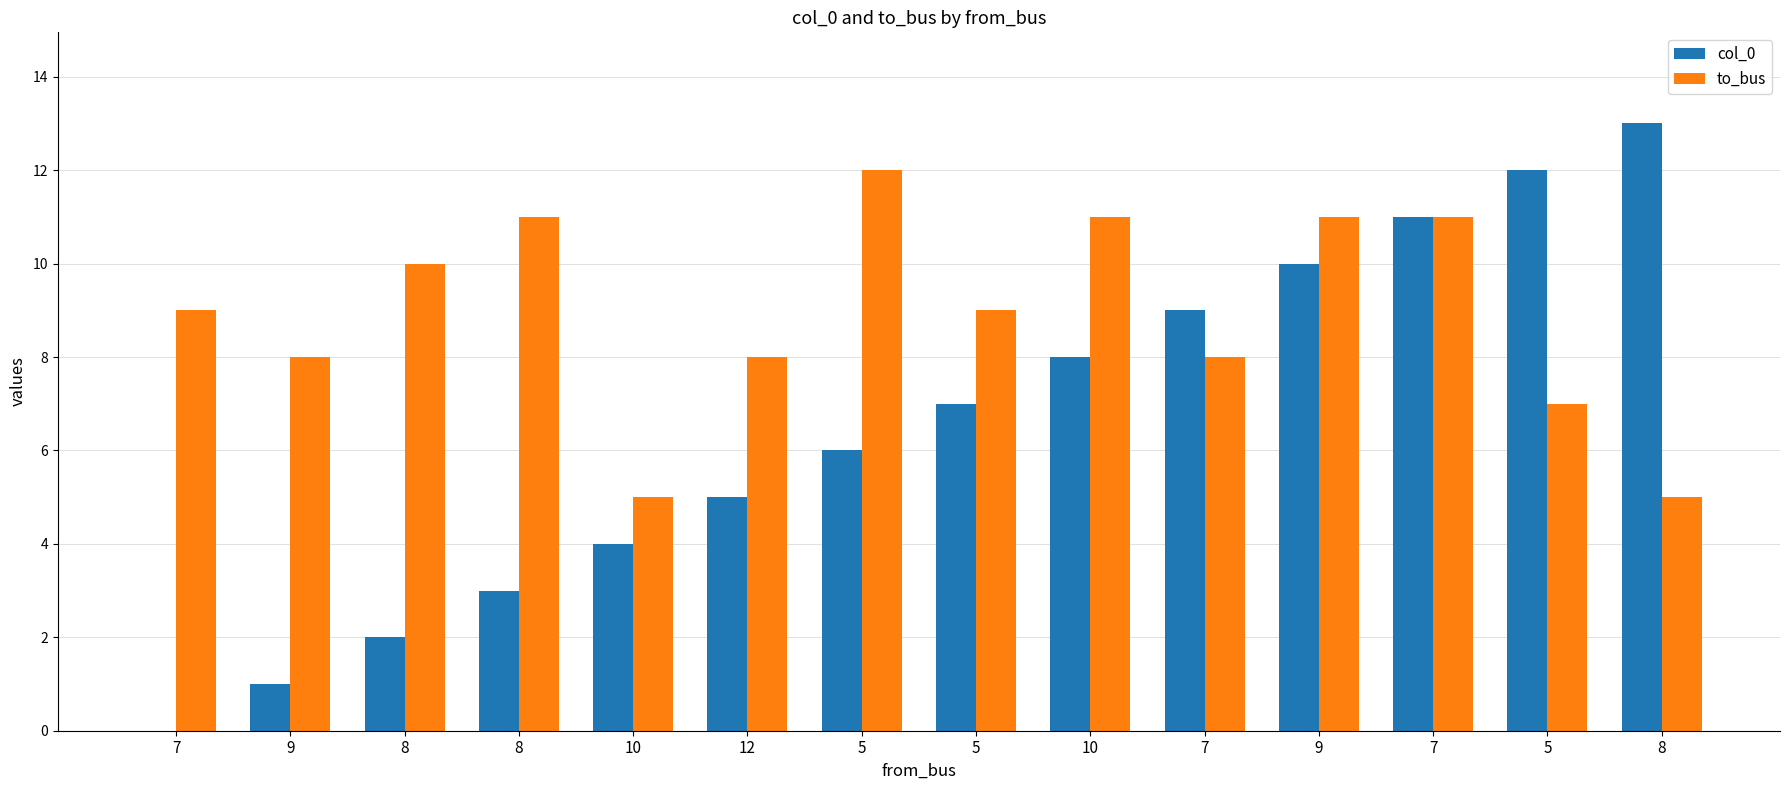

Reading left to right, transcribe all the data shown in this chart.

col_0: 7=0	9=1	8=2	8=3	10=4	12=5	5=6	5=7	10=8	7=9	9=10	7=11	5=12	8=13
to_bus: 7=9	9=8	8=10	8=11	10=5	12=8	5=12	5=9	10=11	7=8	9=11	7=11	5=7	8=5